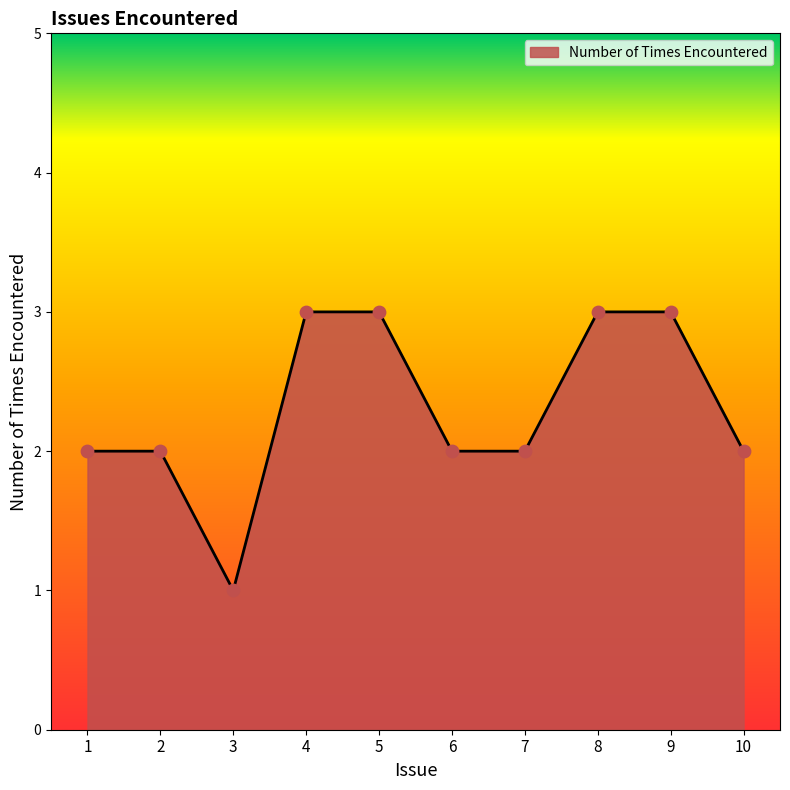

Between 9 and 6, which is larger?

9